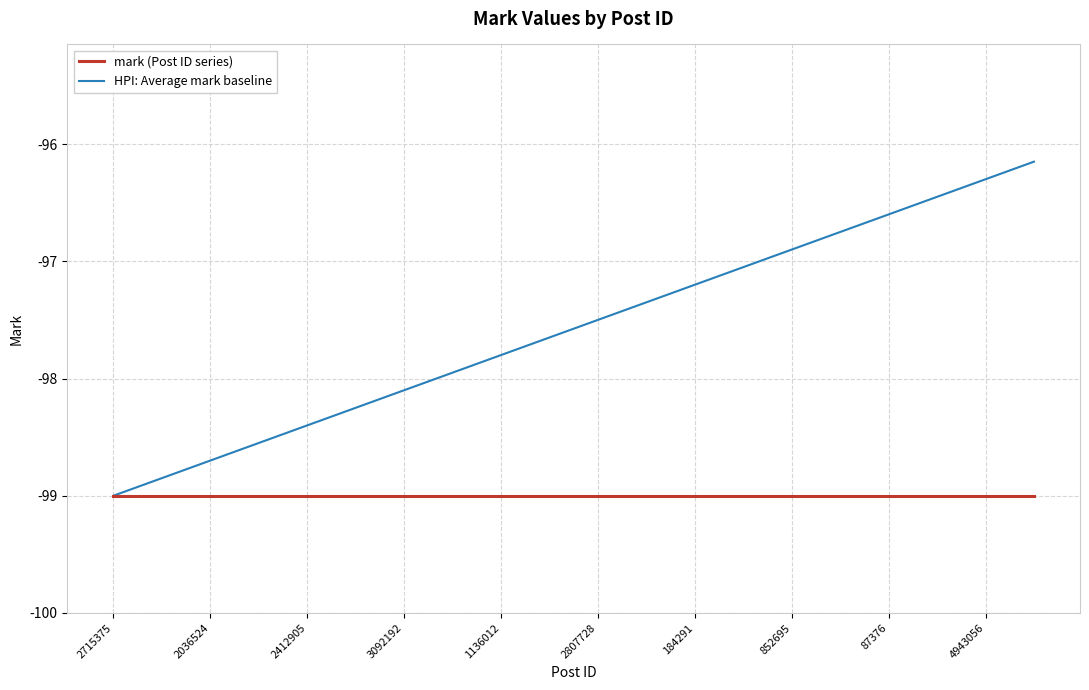

What is the minimum value shown in the chart?

-99.0